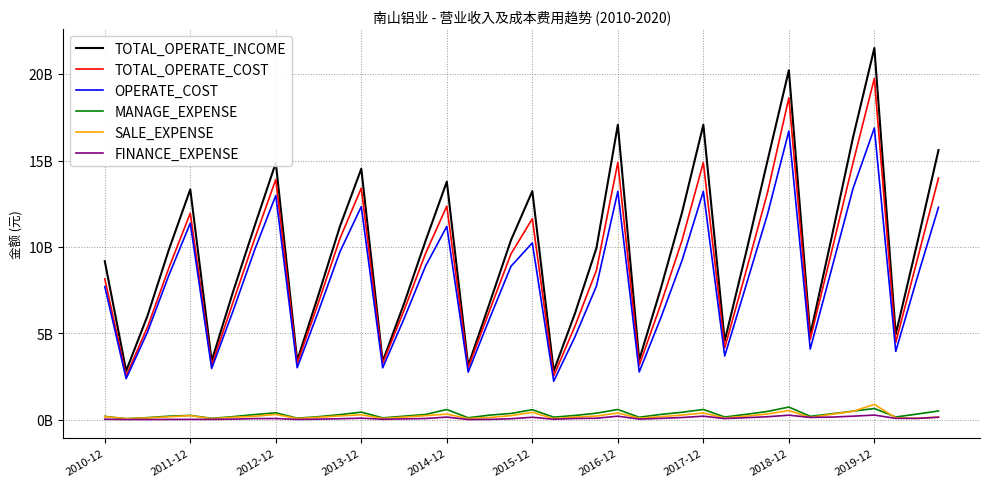

How many interior local valleys does the TOTAL_OPERATE_INCOME series have?

10